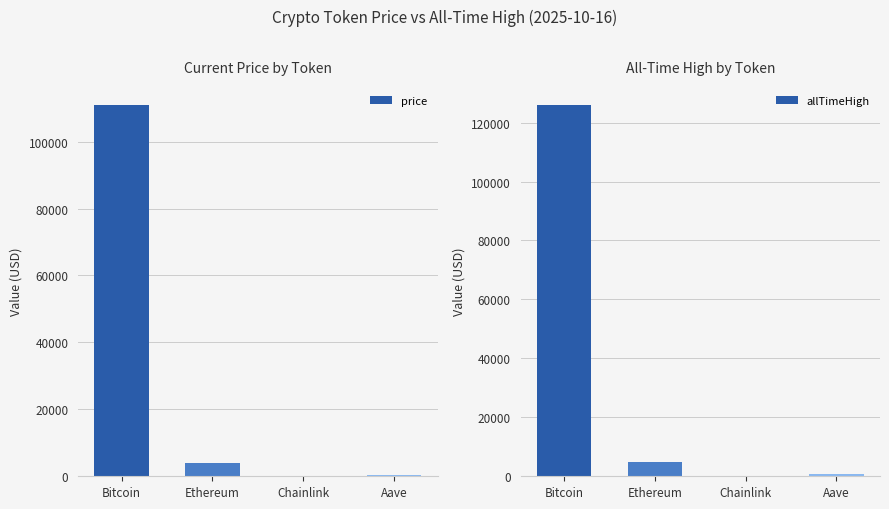

Does the chart contain stacked bars?

No